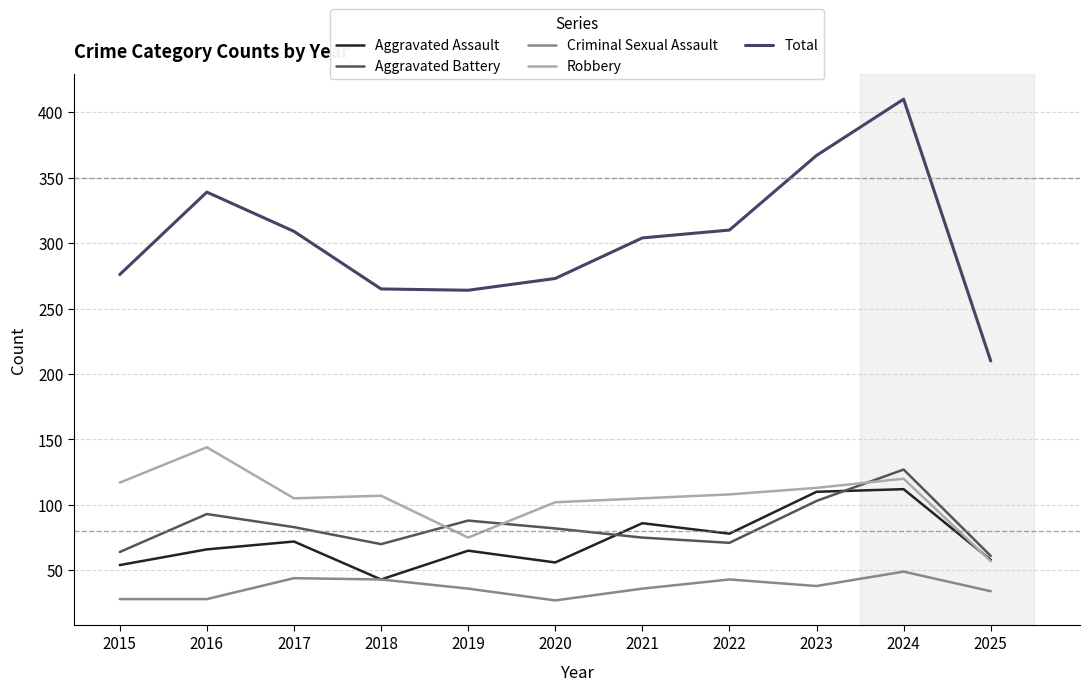

What is the sum of all Aggravated Battery values?

917